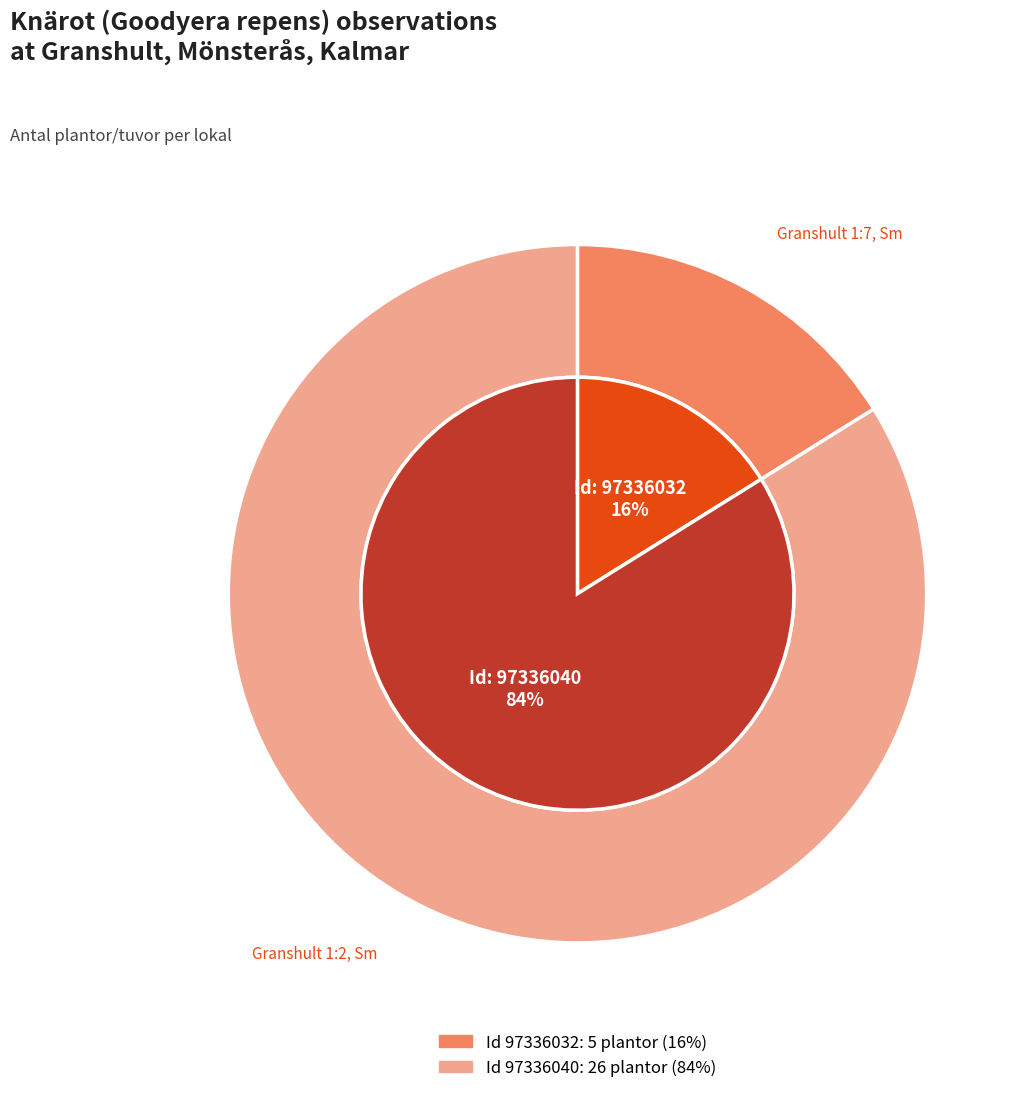

To the nearest percent, what percentage of the pie is 97336032?

16%